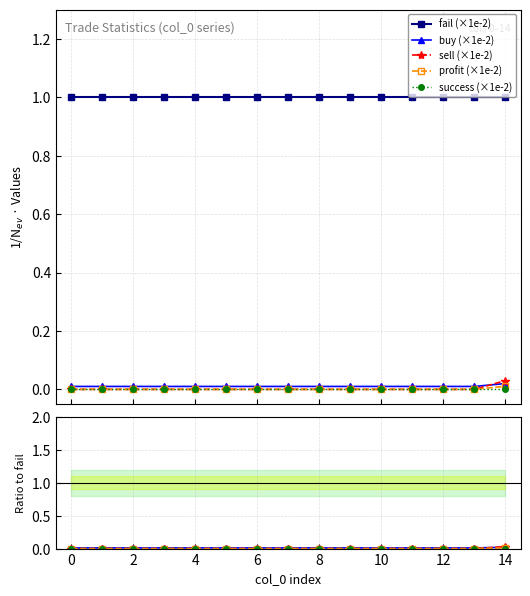

Which series has the largest range (max minus min)?

sell